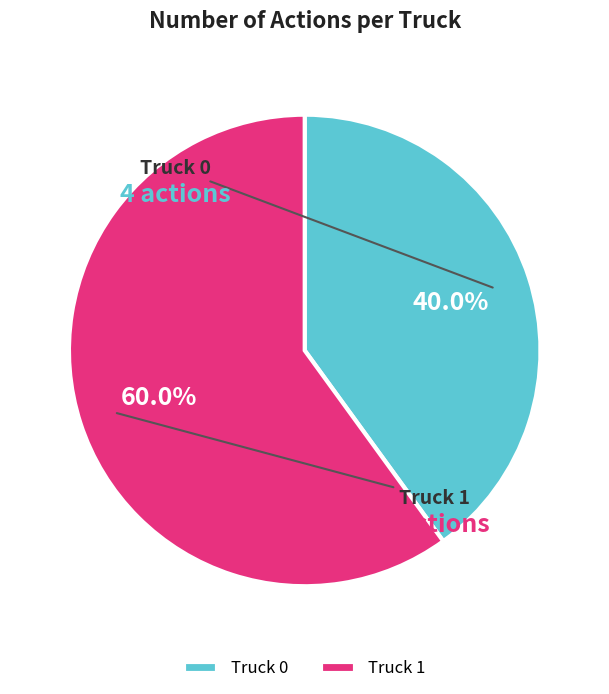

What percentage is the Truck 0 slice, to the nearest percent?

40%